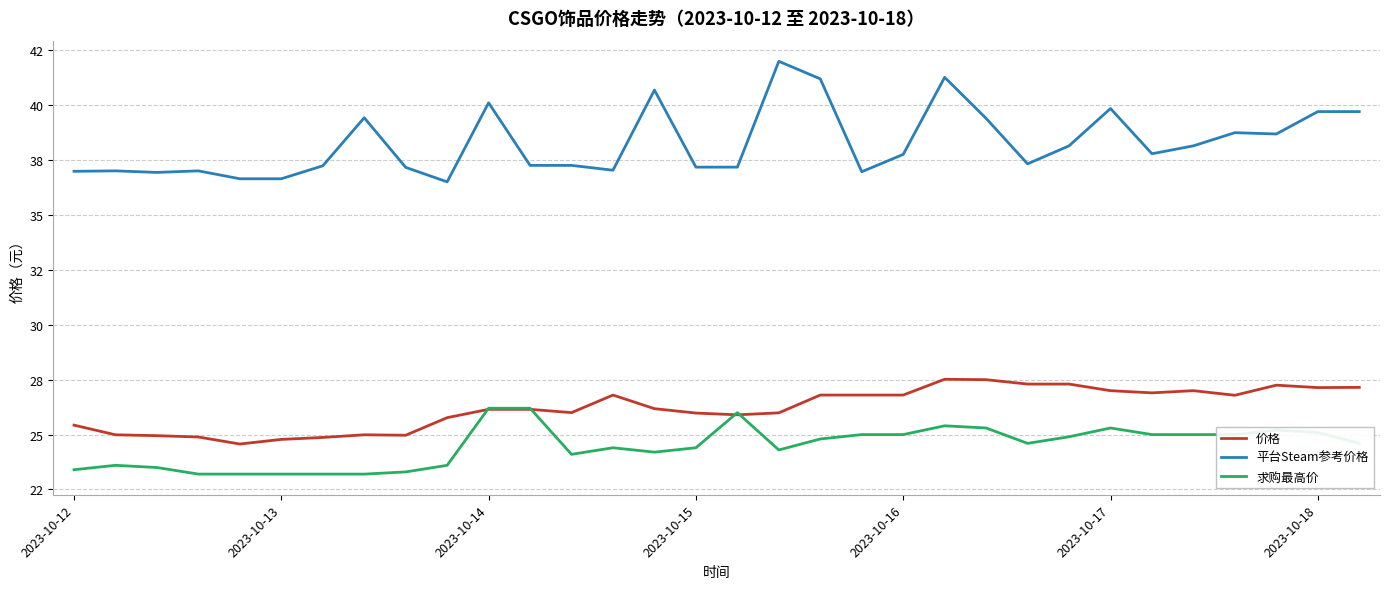

True or false: 平台Steam参考价格 and 价格 cross at least once.

False